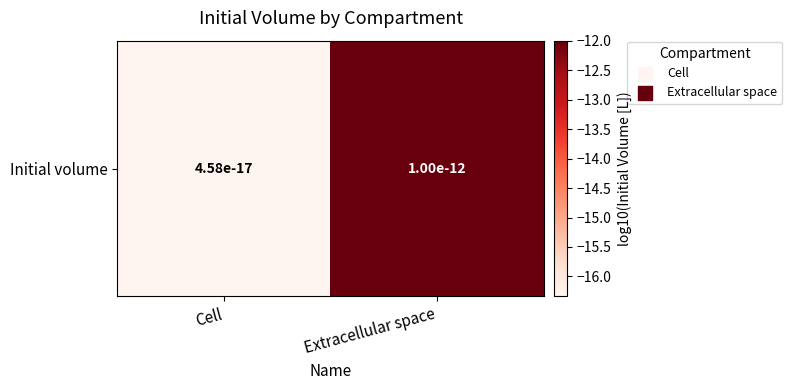

Reading left to right, transcribe all the data shown in this chart.

-16.3	-12.0